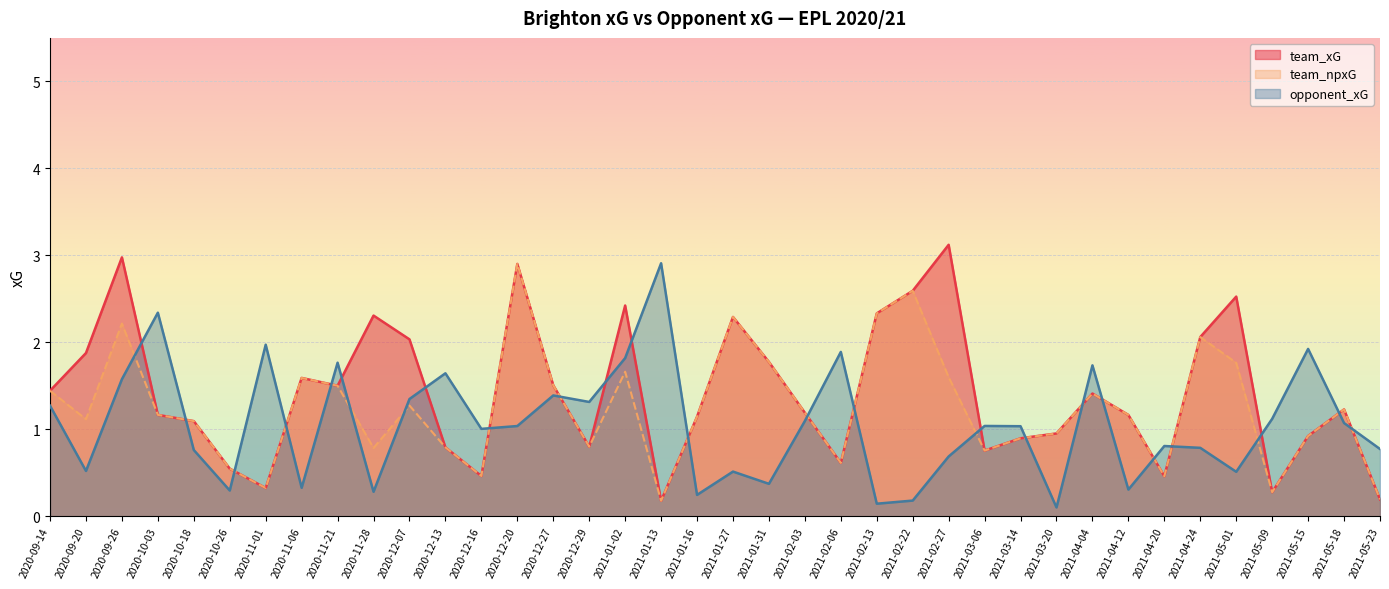

At 2020-11-06, list the series in order from largest to smallest.

team_xG, team_npxG, opponent_xG